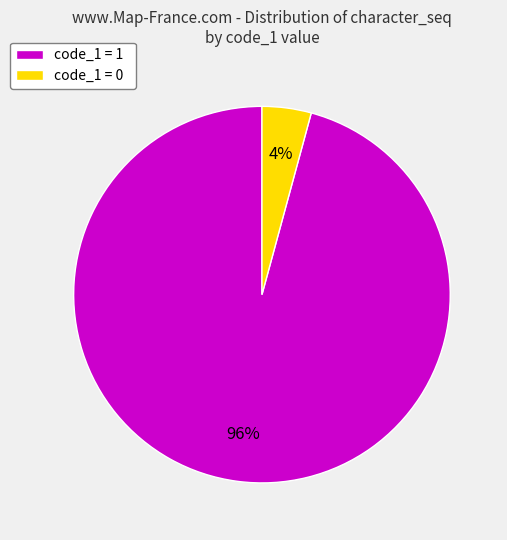

Rank the categories by value from highest to lowest.

code_1 = 1, code_1 = 0